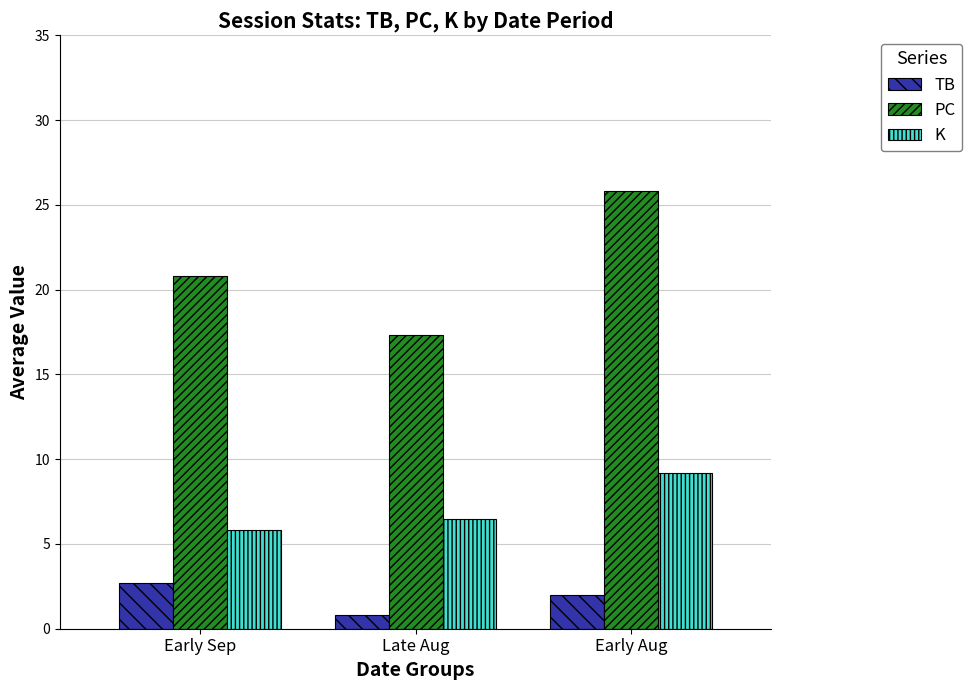

What is the difference between the PC values at Early Sep and Early Aug?

5.0